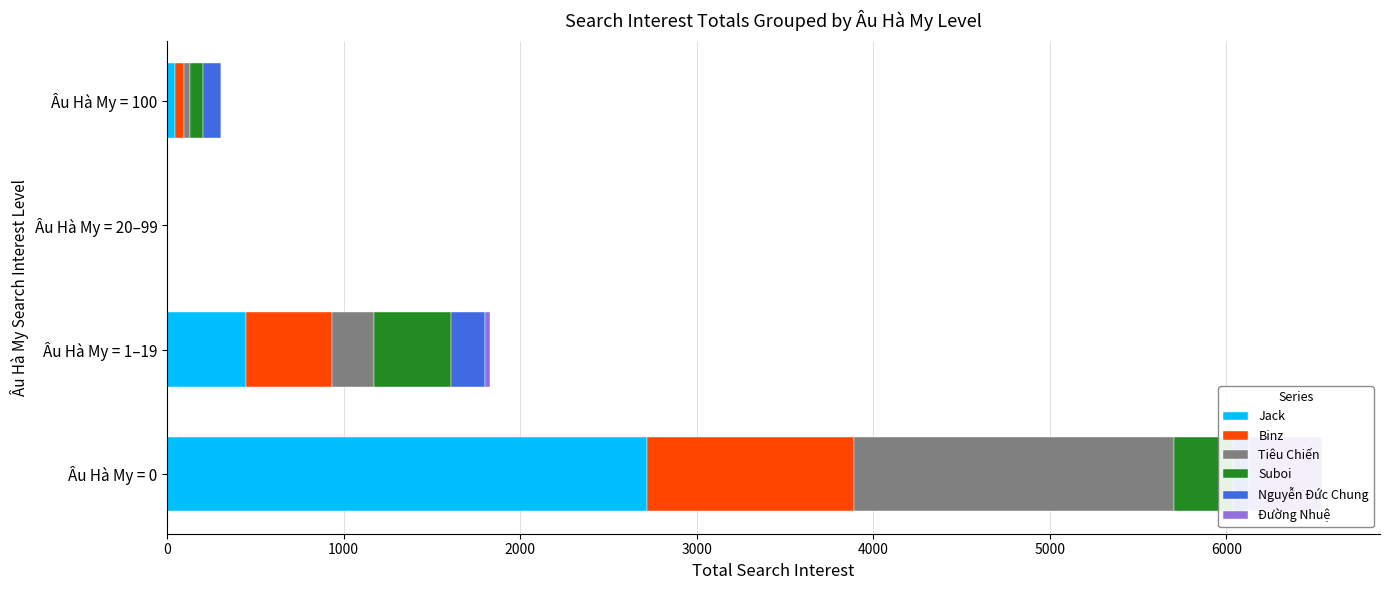

What is the approximate value of Nguyễn Đức Chung at Âu Hà My = 0?

93